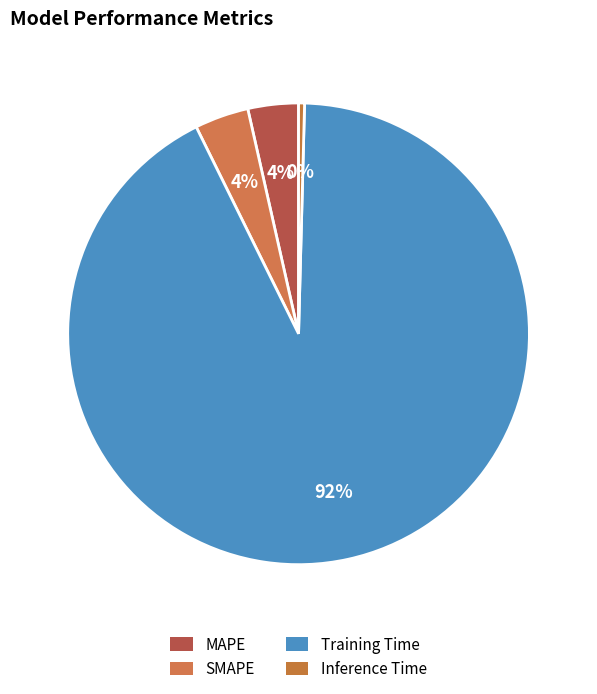

Count the number of slices in the pie.

4